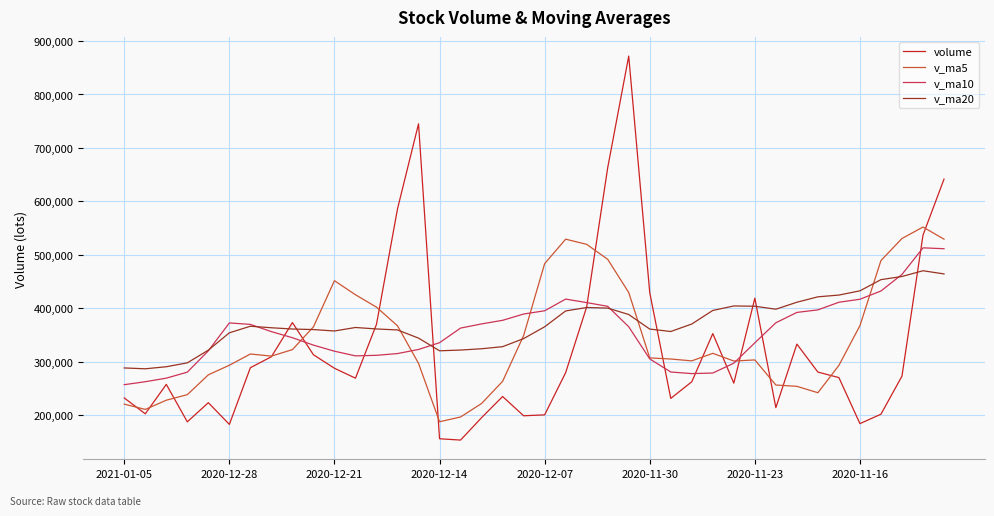

What is the lowest value of the v_ma20 series?

286678.1